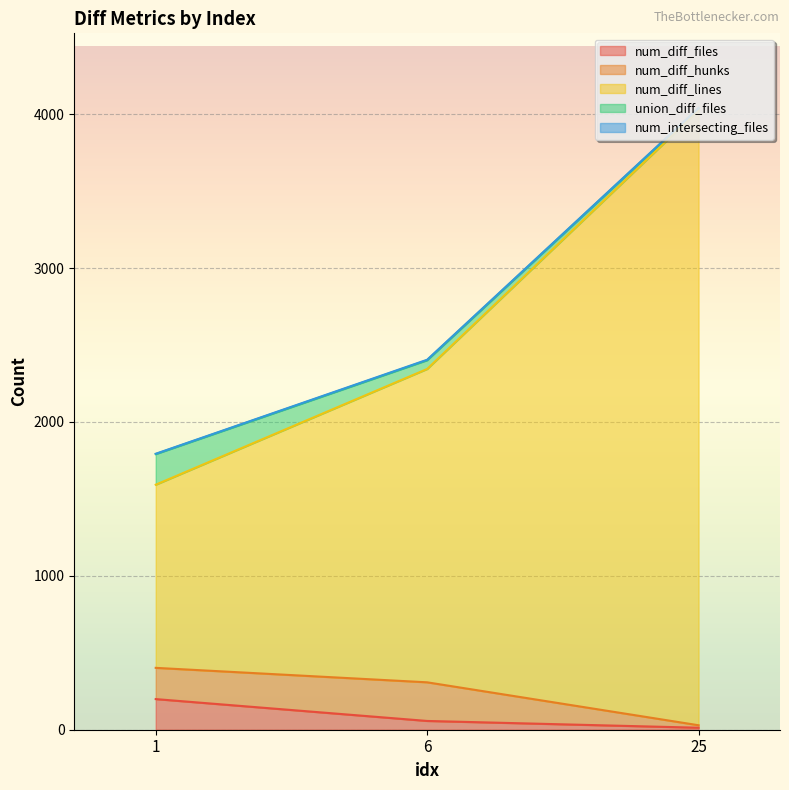

Rank the series by their maximum value, from highest to lowest.

num_diff_lines, num_diff_hunks, num_diff_files, union_diff_files, num_intersecting_files